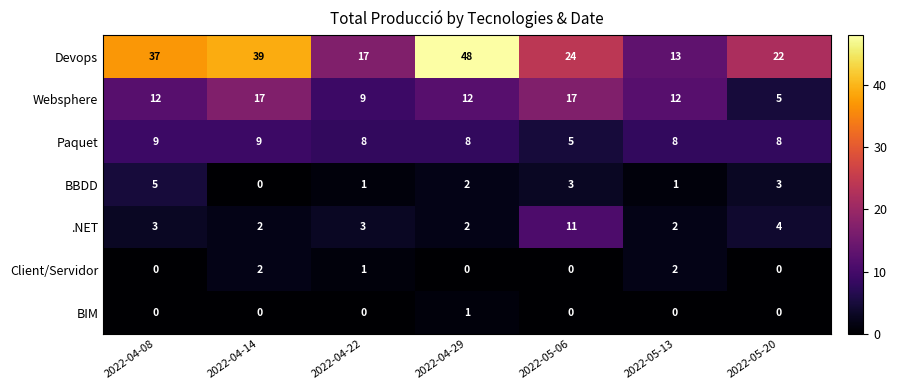

What is the sum of all .NET values?

27